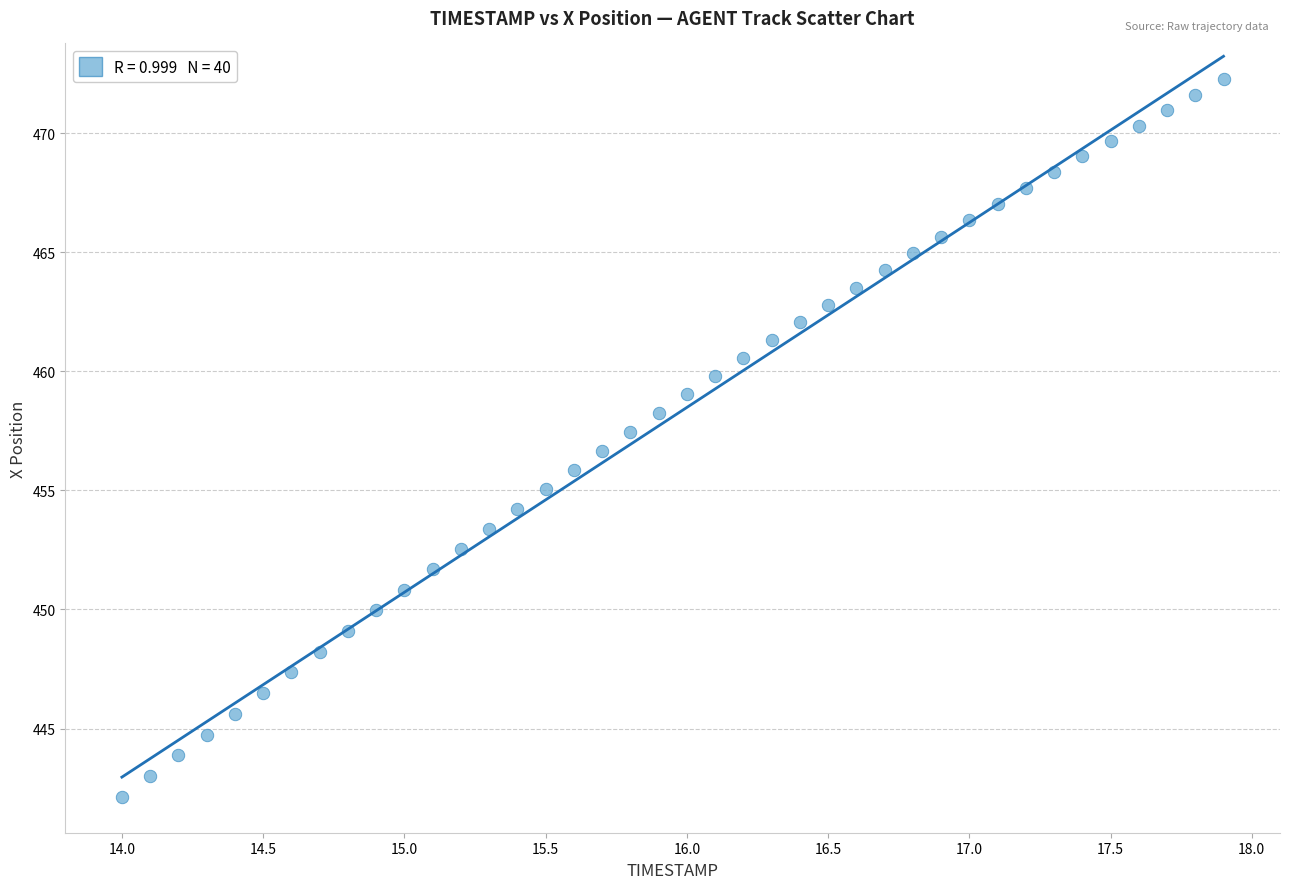

What is the range of Y values (max minus min)?

30.1